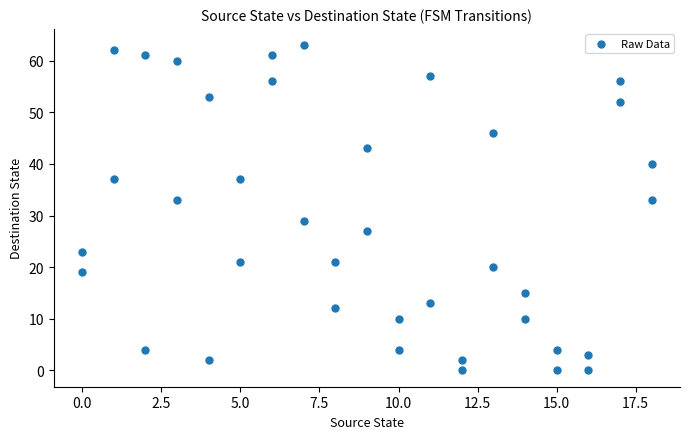

What is the range of X values (max minus min)?

18